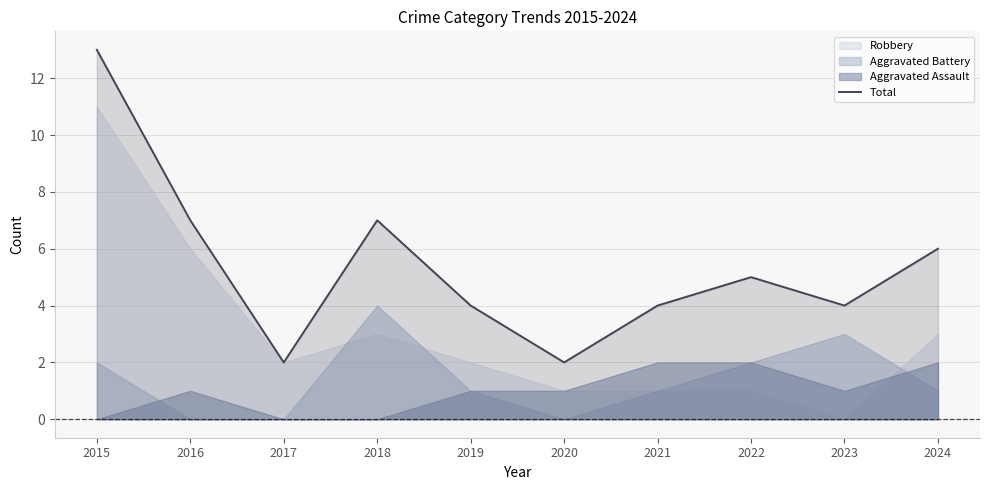

How many interior local peaks (higher than both neighbors) does the data have?

2